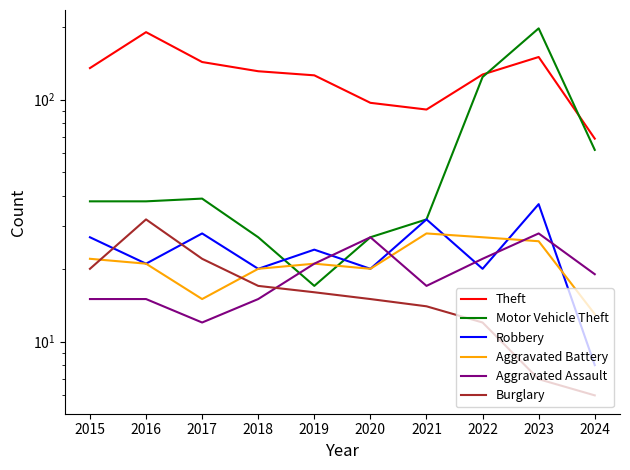

True or false: Aggravated Assault has more than 1 interior local peaks.

True